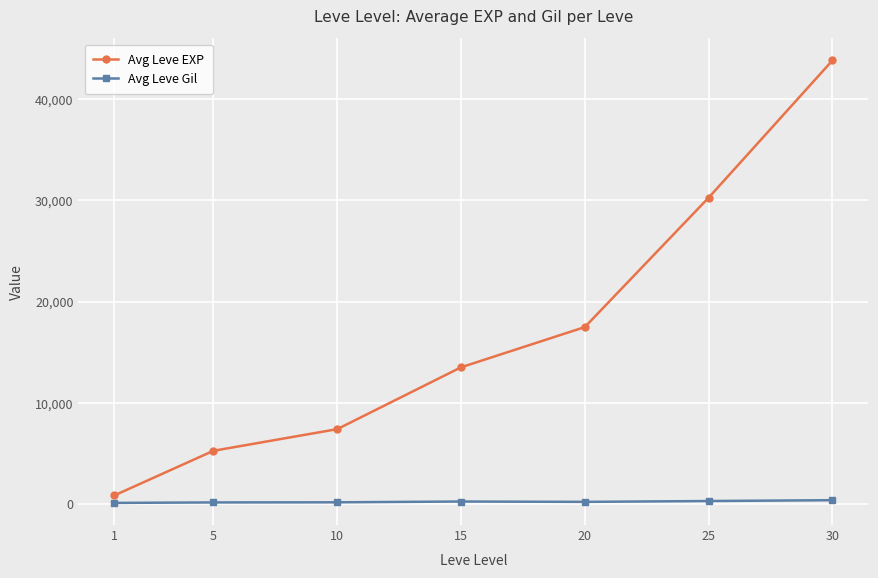

True or false: Avg Leve Gil and Avg Leve EXP cross at least once.

False